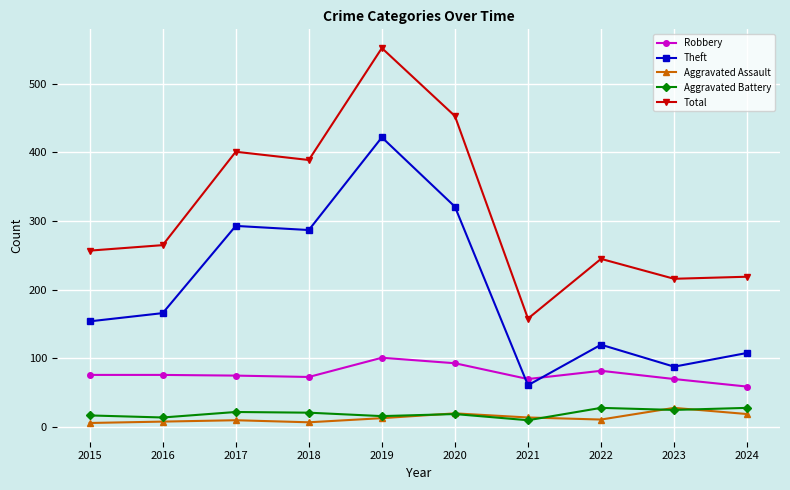

True or false: Robbery has a value of 70 at 2021.

True